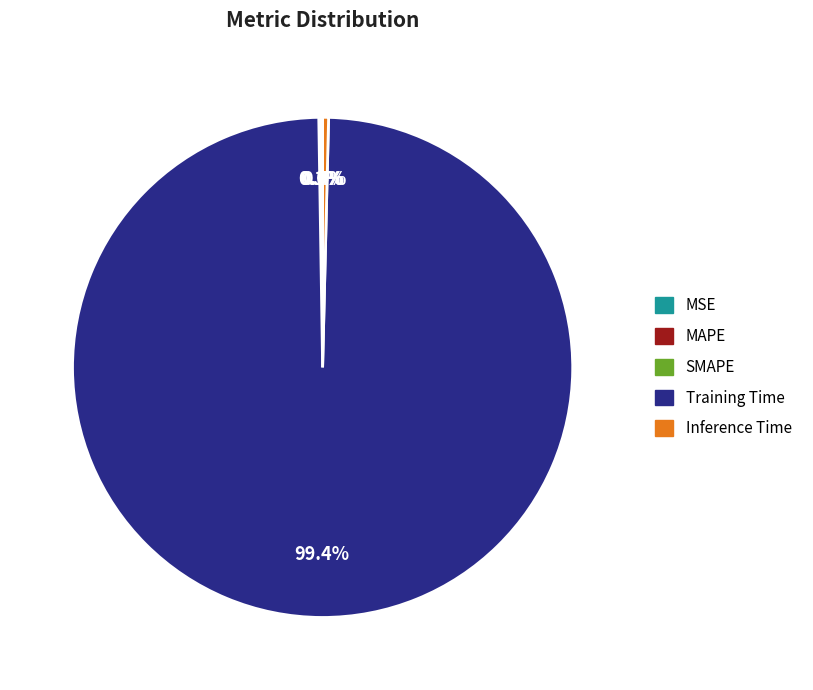

Which slice represents more than half of the pie?

Training Time